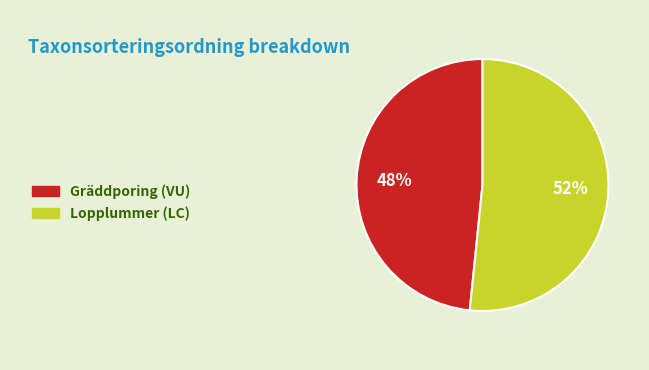

To the nearest percent, what portion does Gräddporing (VU) represent?

48%